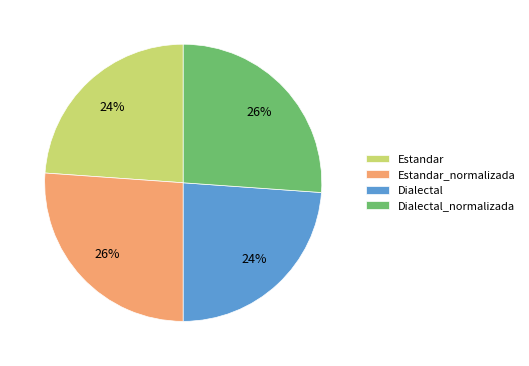

Count the number of slices in the pie.

4